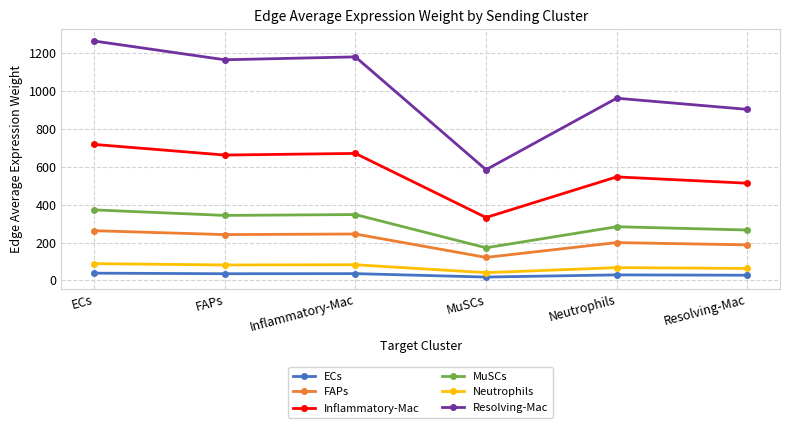

What is the difference between the MuSCs values at Inflammatory-Mac and MuSCs?

175.6